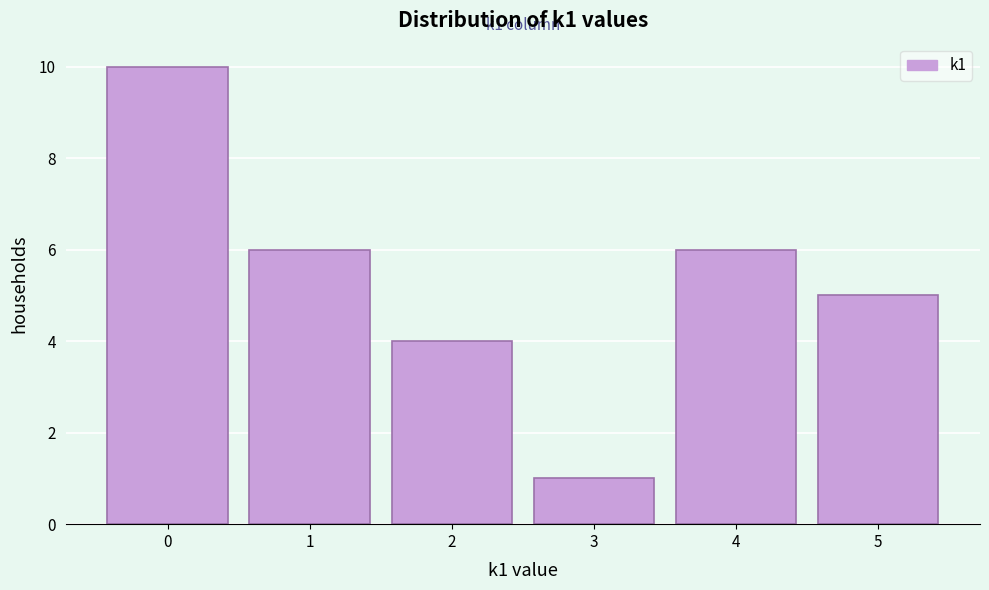

Reading left to right, list all the values displayed in this chart.

0=10	1=6	2=4	3=1	4=6	5=5